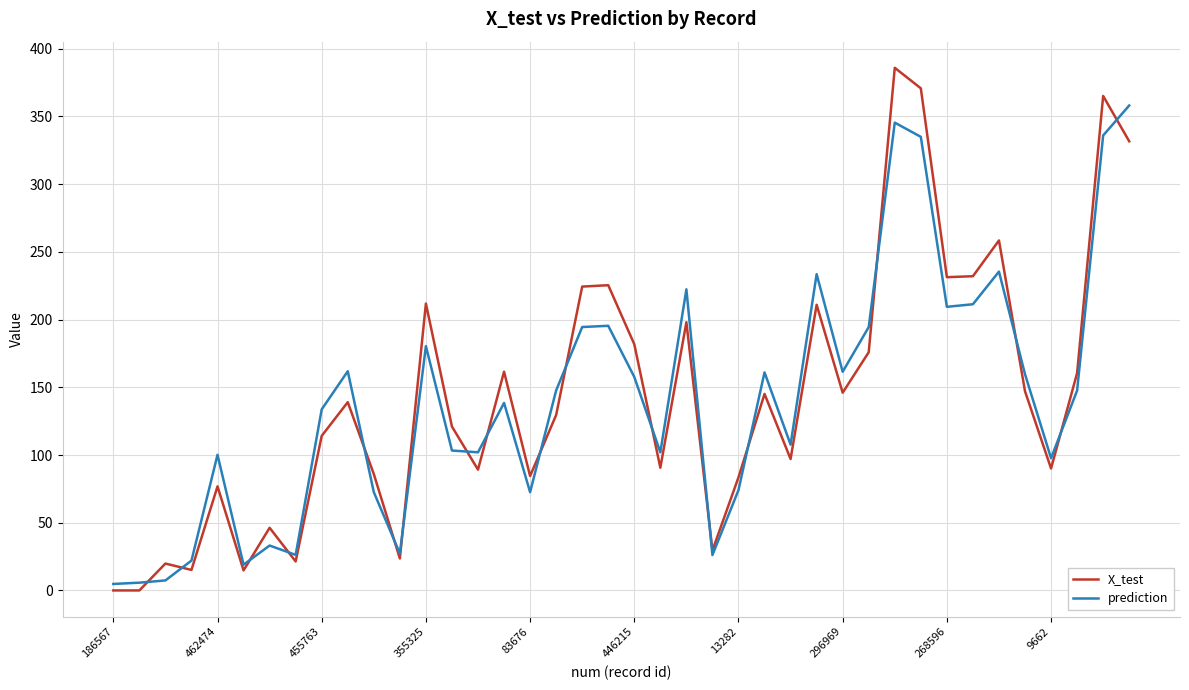

Which series has the widest spread of values?

X_test